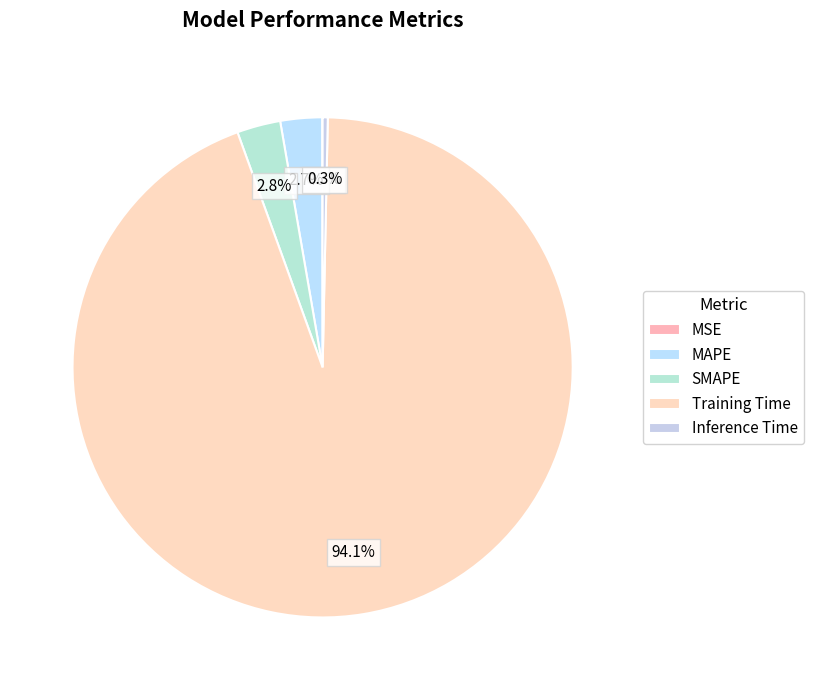

To the nearest percent, what is the average slice percentage?

20%